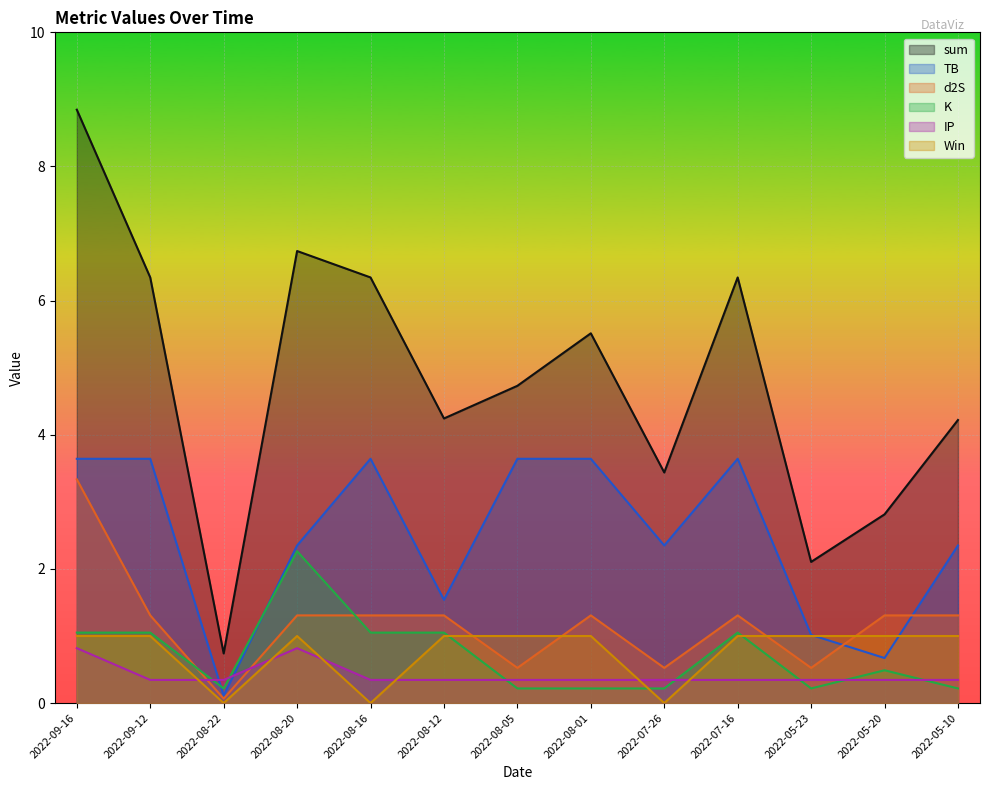

How many lines are shown in the chart?

6